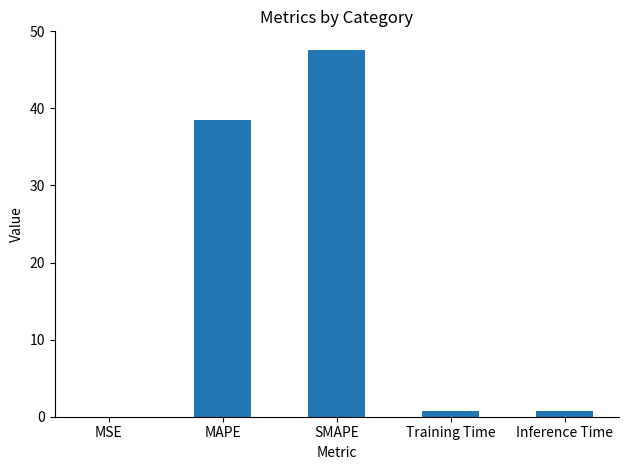

What is the difference between the values at MSE and SMAPE?

47.6